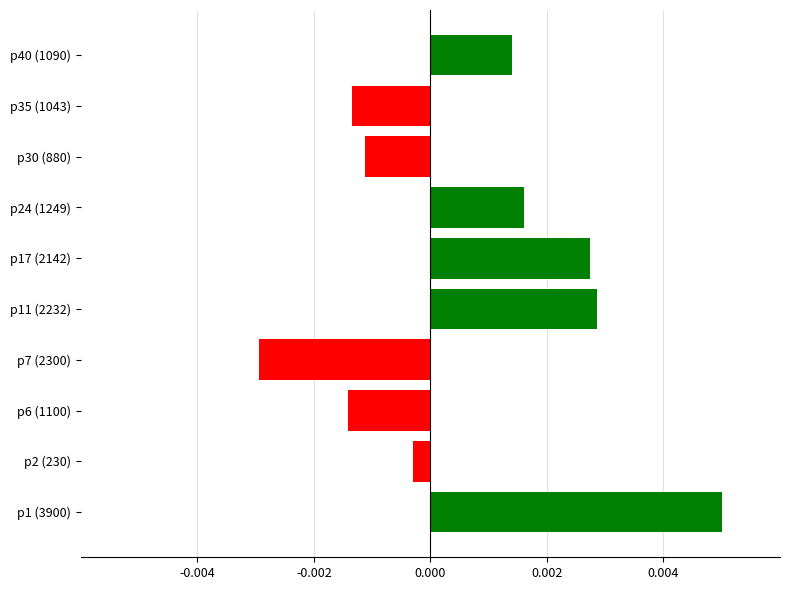

At which label is the value closest to 0?

p2 (230)